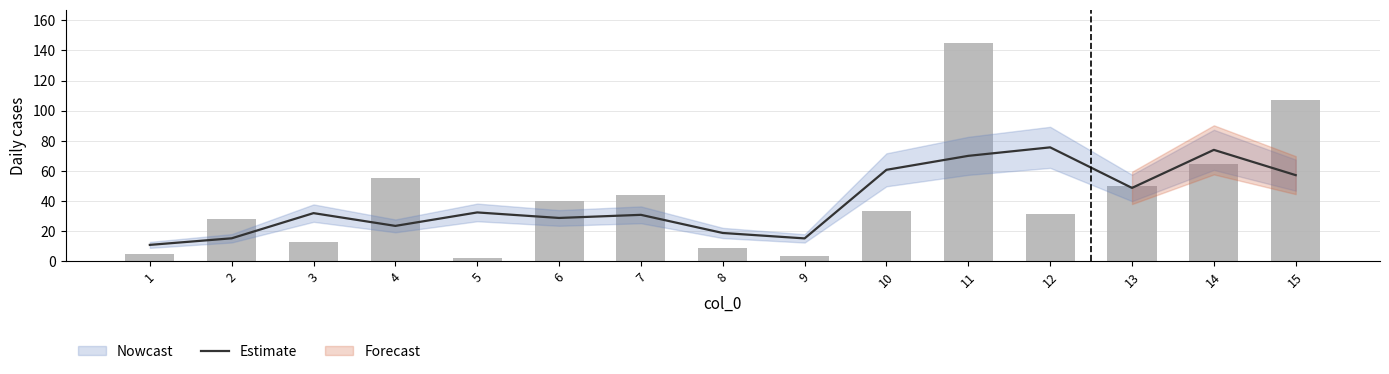

Which has a higher value, 4 or 14?

14